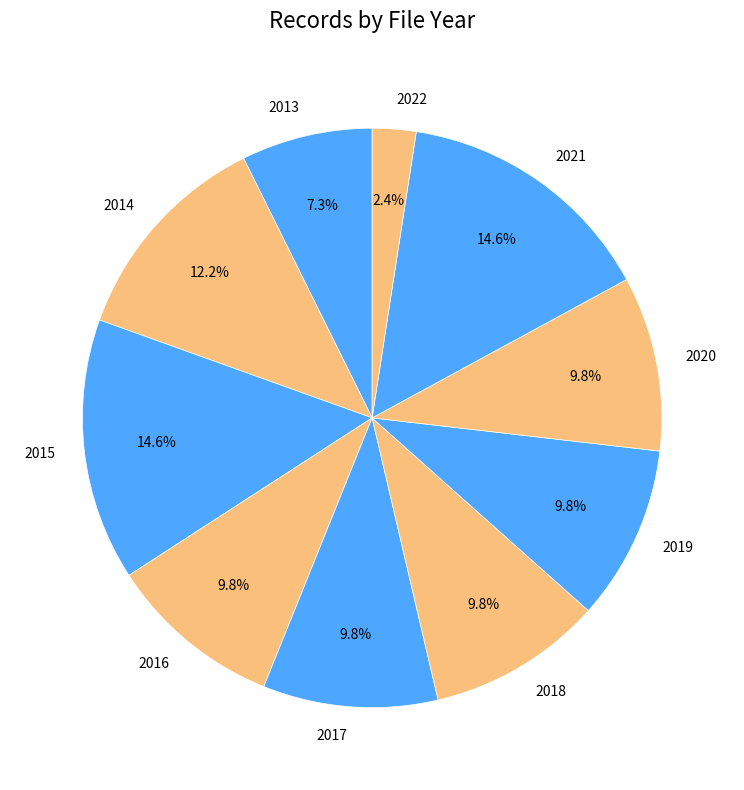

How many slices are in this pie chart?

10